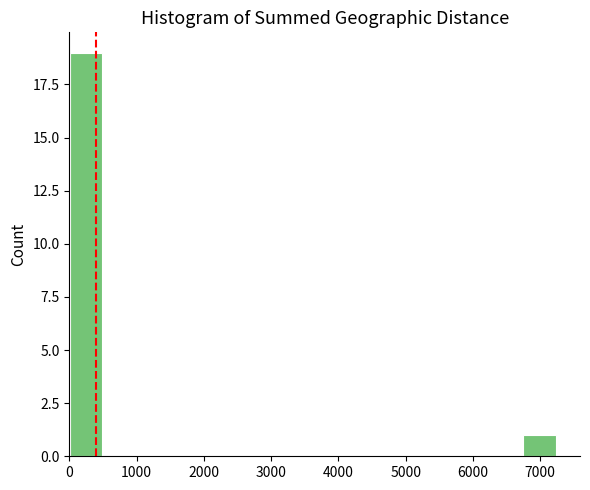

What is the height of the bar covering 0 to 500 on the x-axis? Neither the bar edges nor the heights are printed on the chart, so give them approximately, as read against the axes.

19